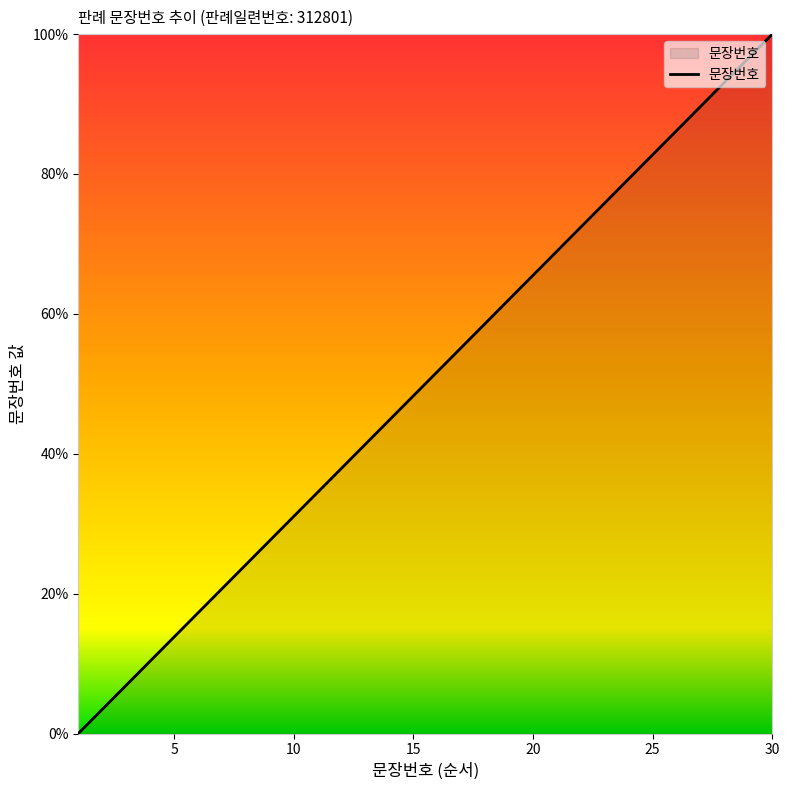

What is the maximum value shown in the chart?

100.0